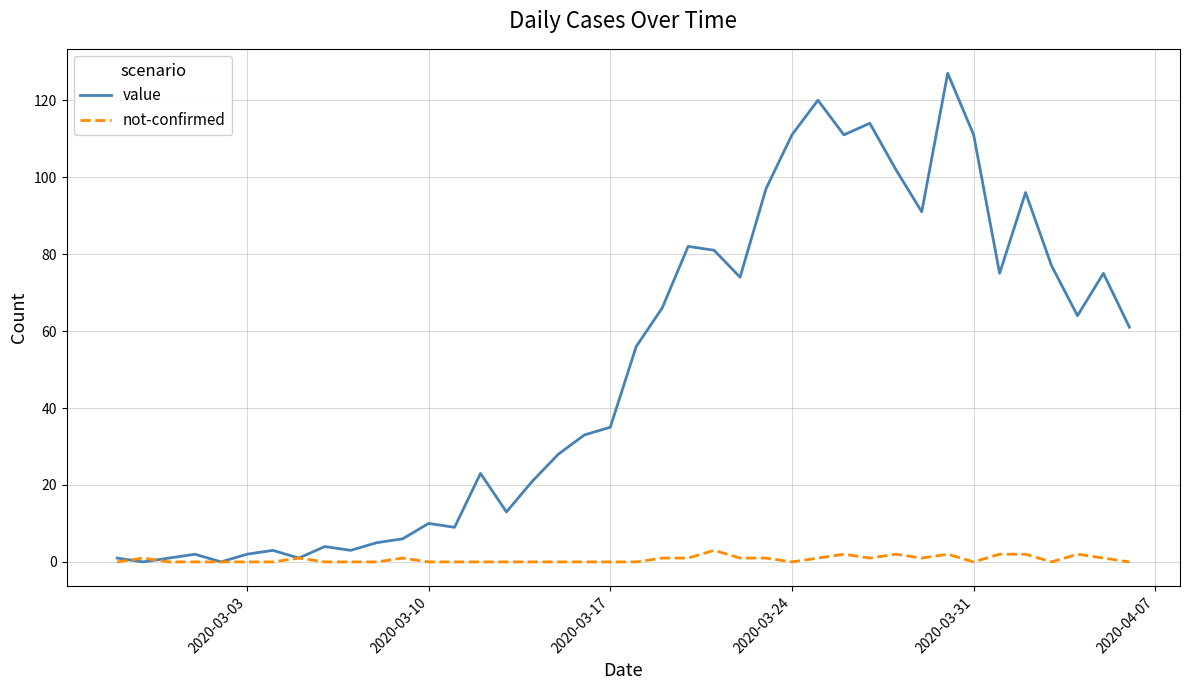

What is the highest value of the not-confirmed series?

3